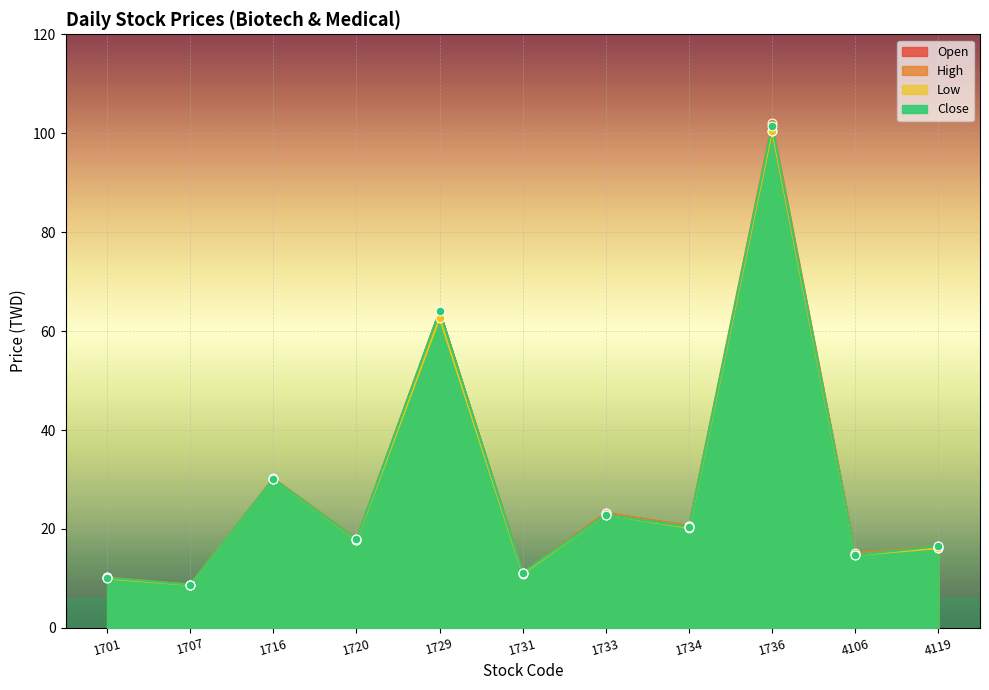

Which series contains the highest Y value?

High